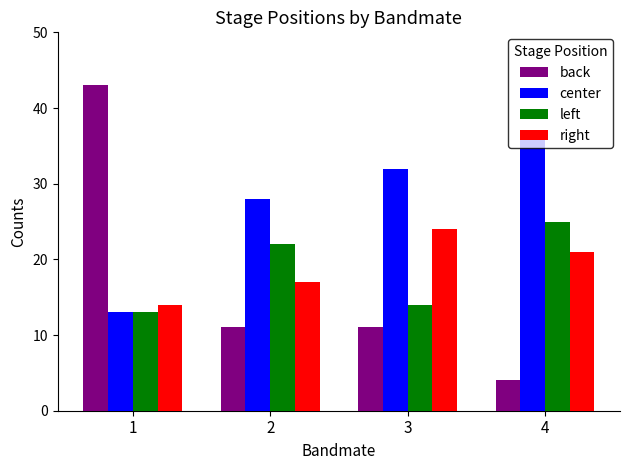

What are all the series names shown in the legend?

back, center, left, right